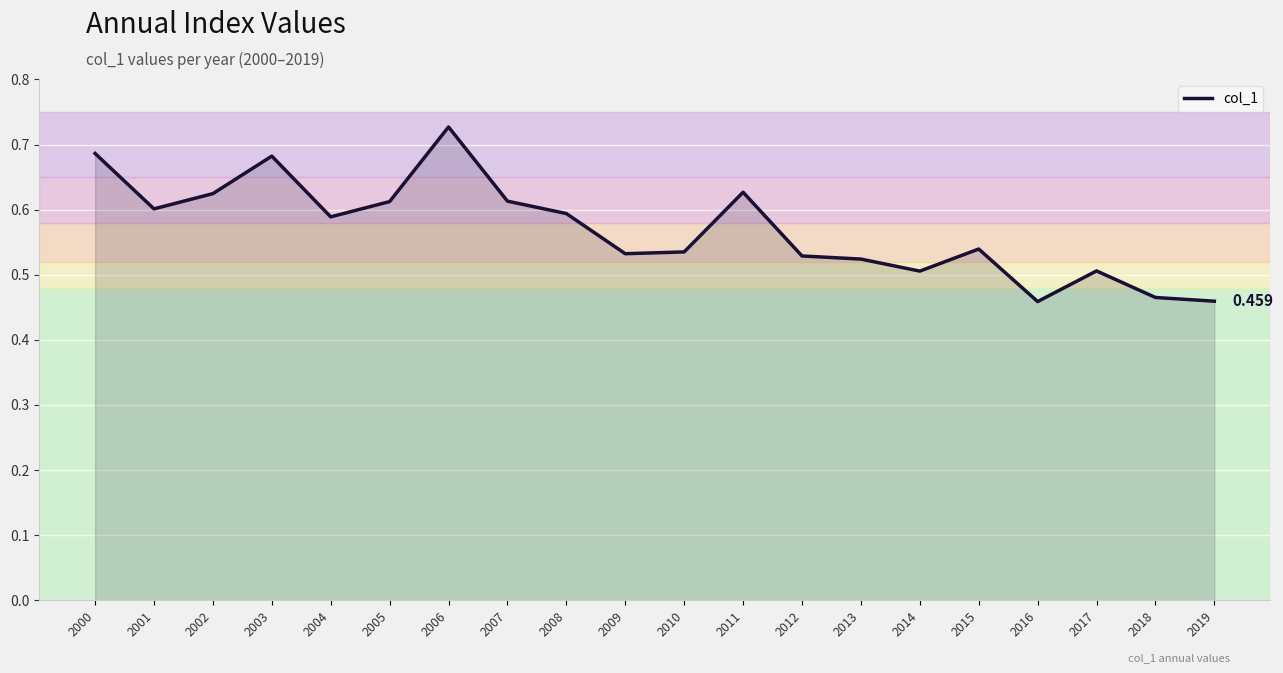

Does the chart have visible grid lines?

Yes